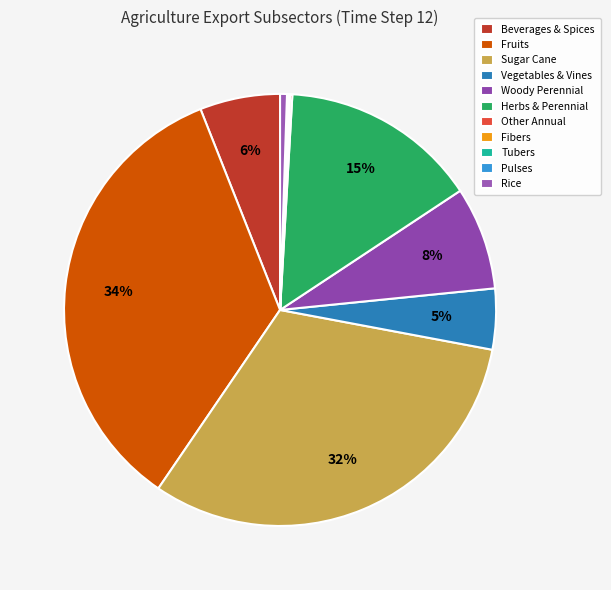

Count the number of slices in the pie.

11